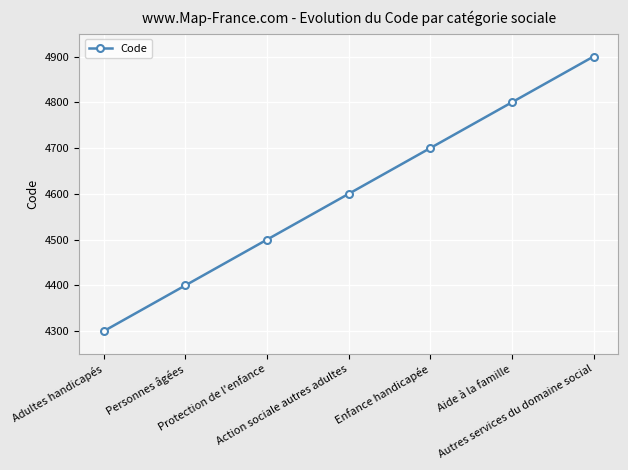

What is the value of the 1st point from the left?

4300